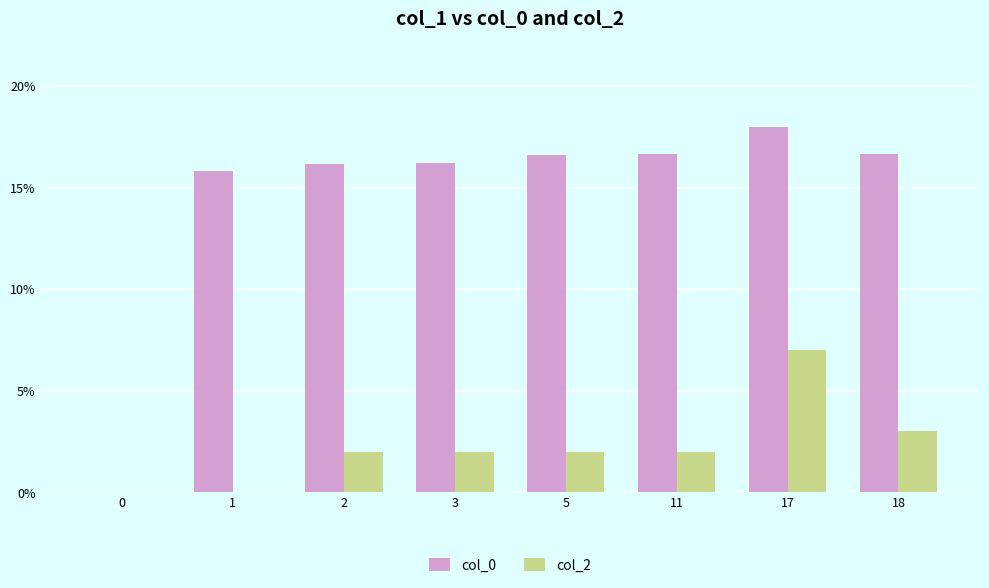

What is the greatest value displayed?

18.0